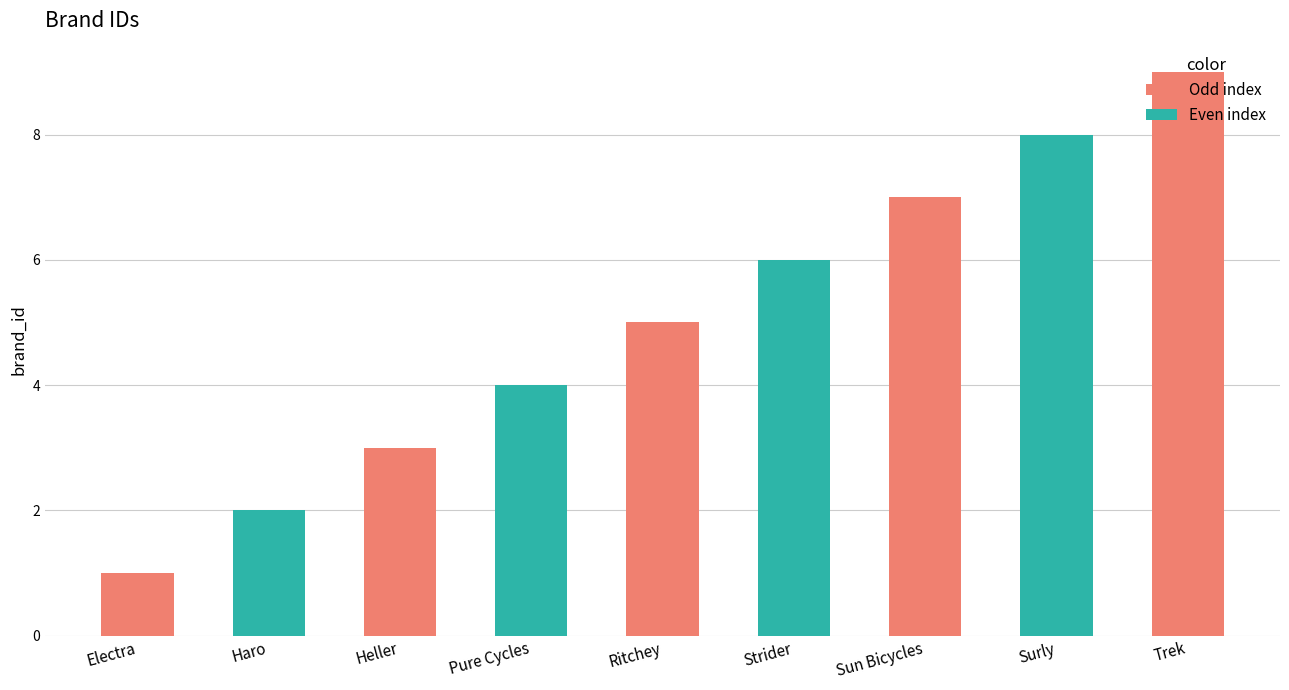

What is the ratio of the value at Pure Cycles to the value at Haro?

2.0